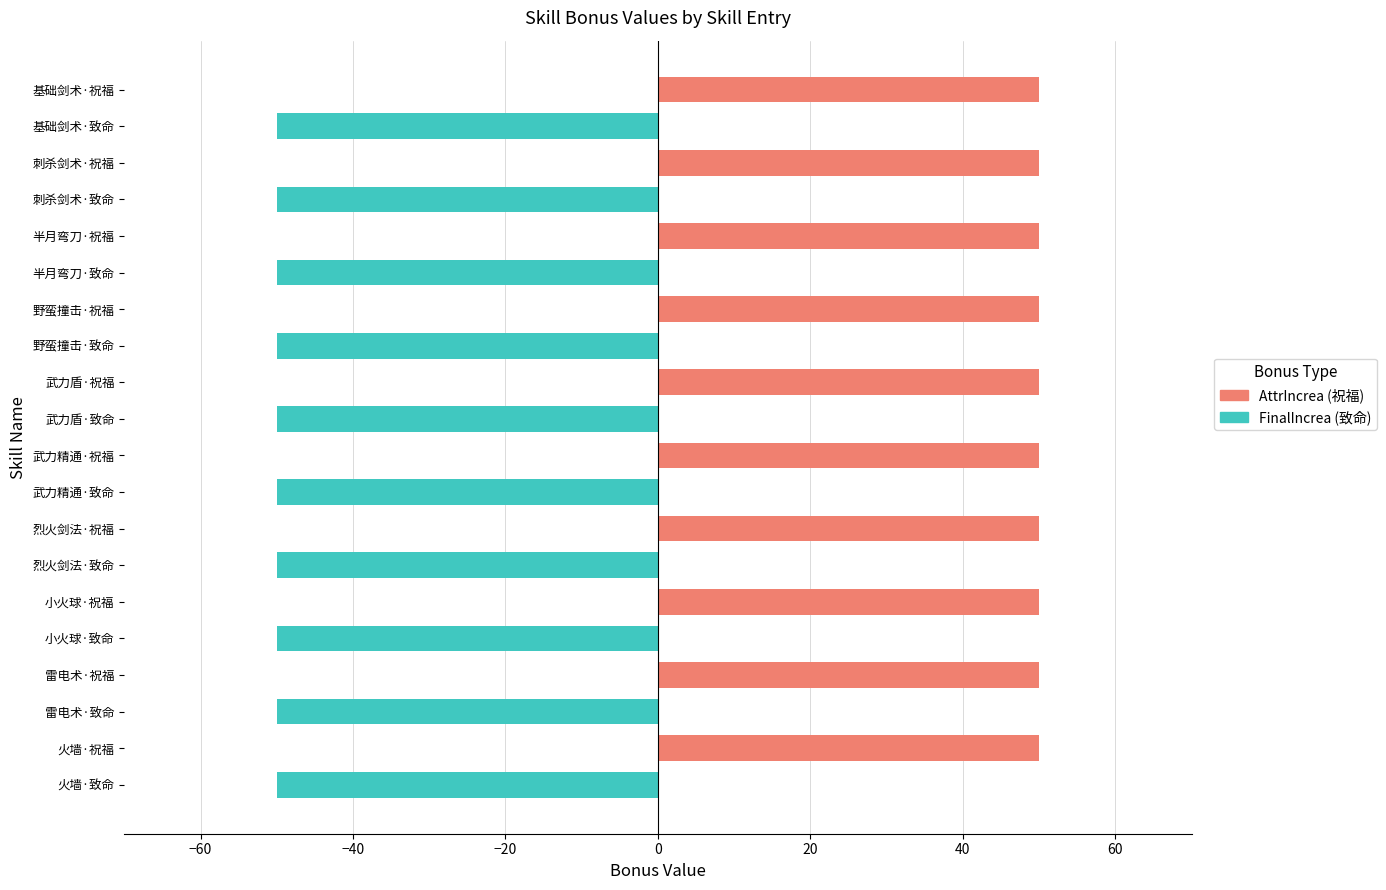

Are the bars horizontal?

Yes